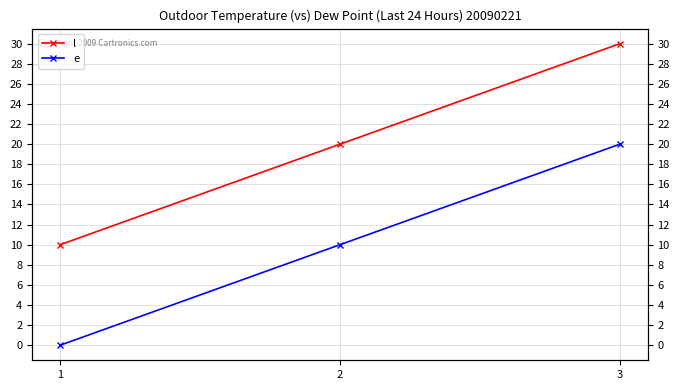

What is the spread (max minus min) of values at 3?

10